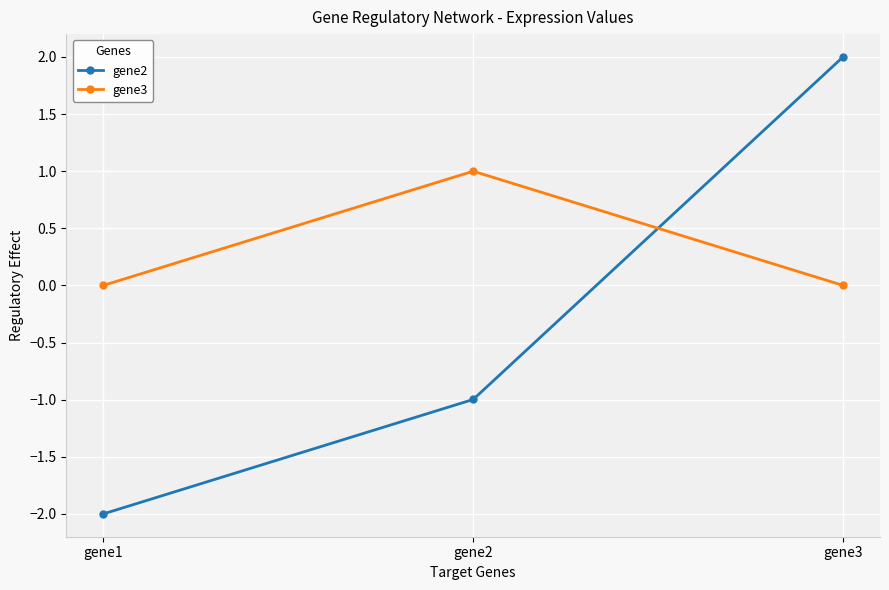

How many lines are shown in the chart?

2